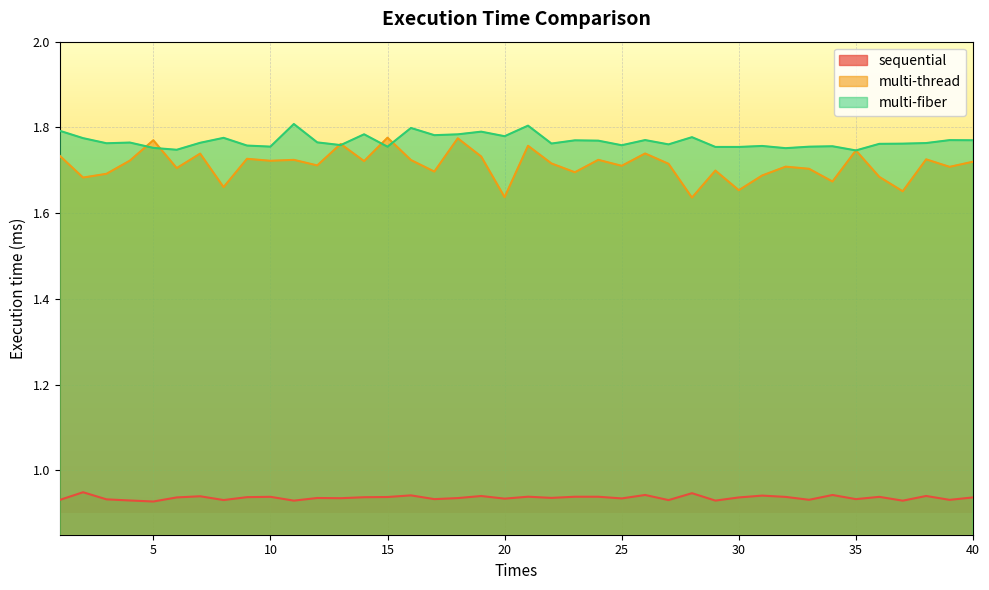

Which series has the largest range (max minus min)?

multi-thread